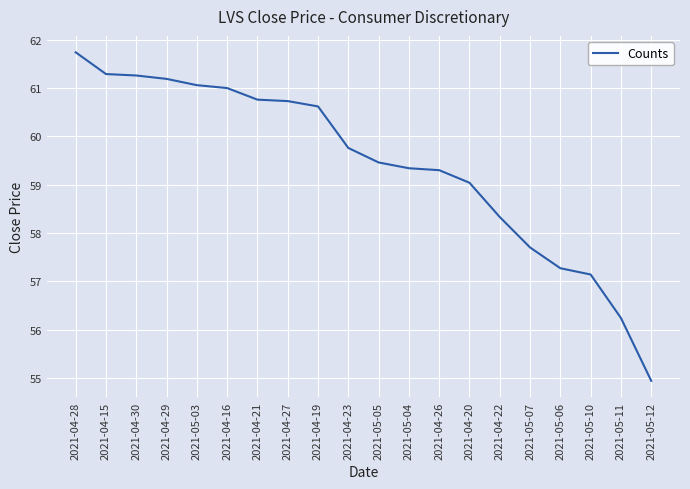

True or false: the data shows 61.7 at 2021-04-28.

True